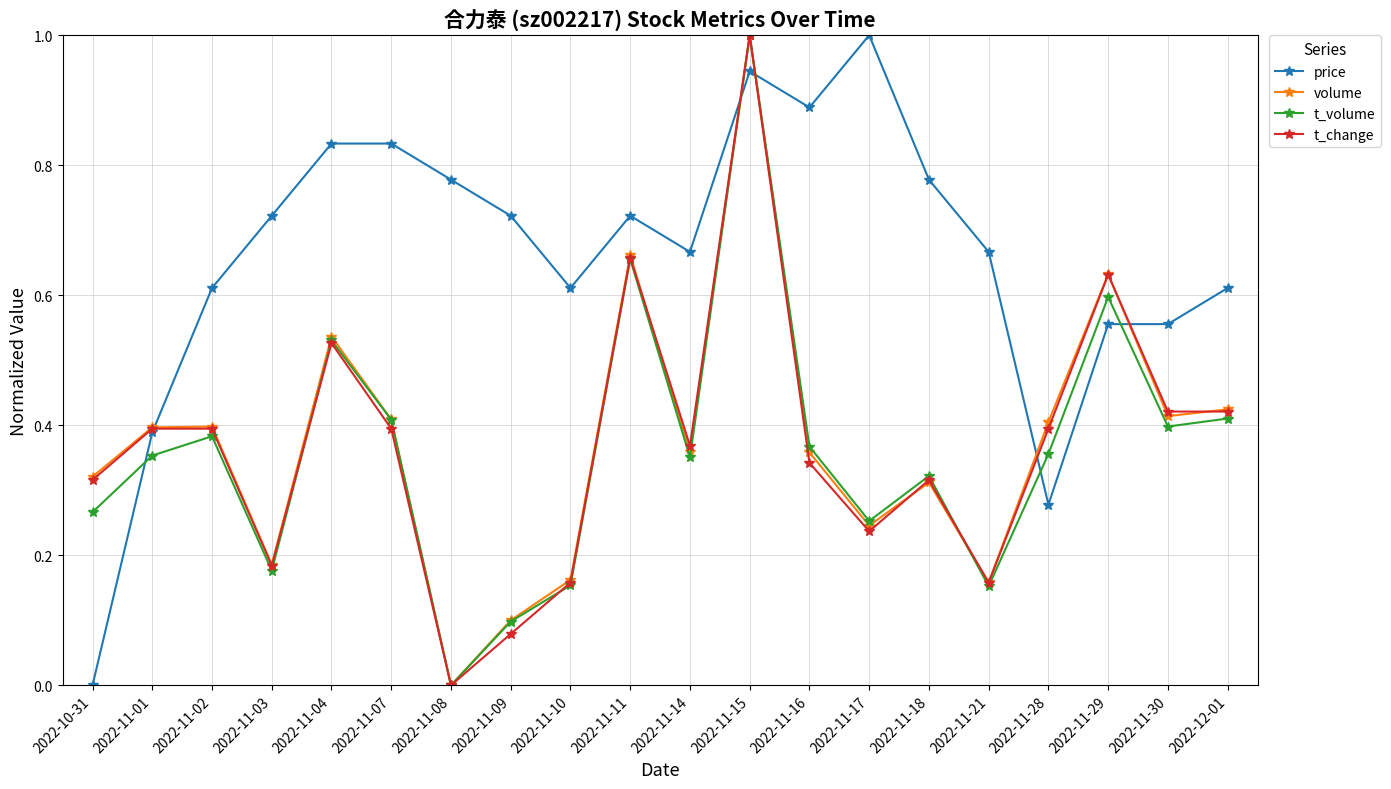

At which category does t_volume reach its first local peak?

2022-11-02